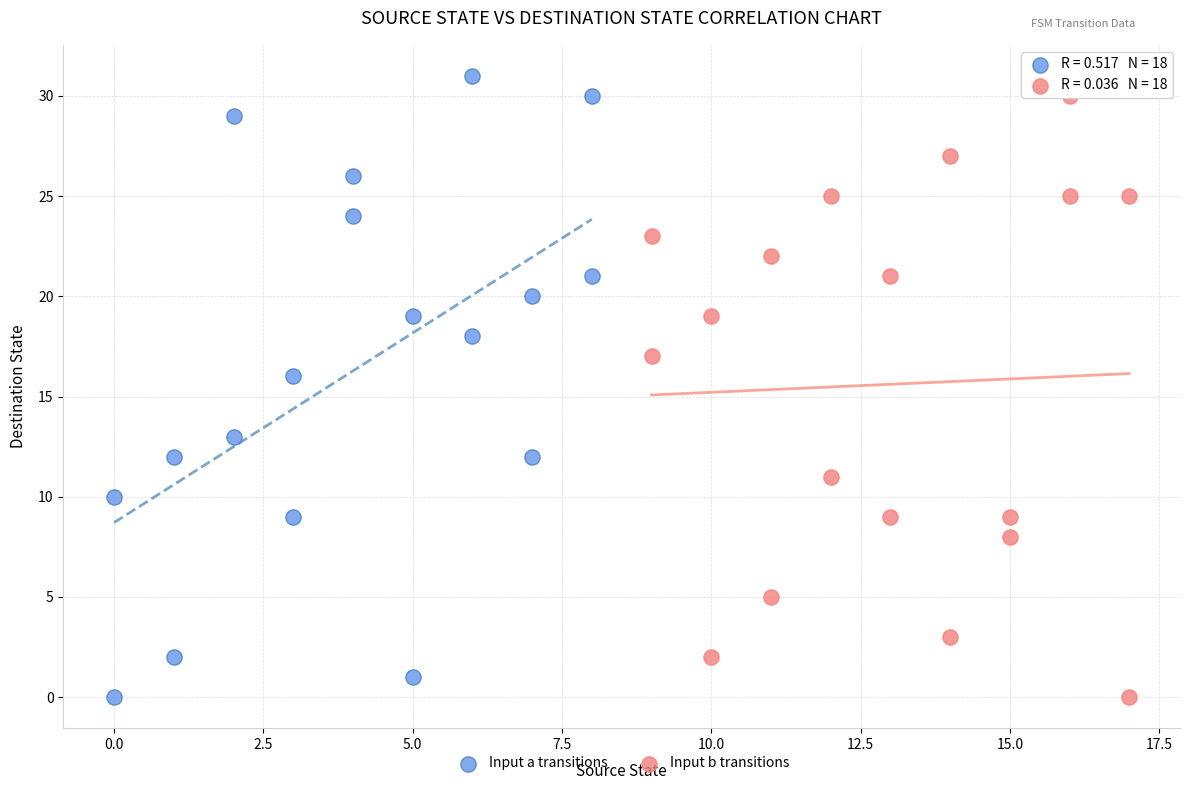

Which series has the largest Y range (max minus min)?

Input a transitions